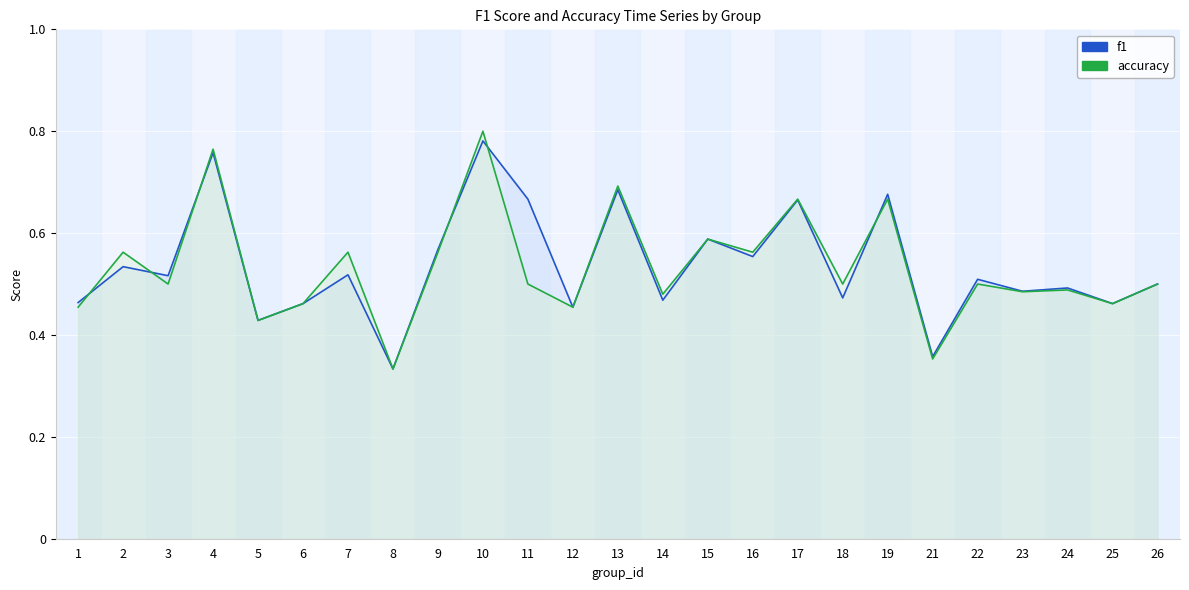

Read the accuracy value at 5.

0.4